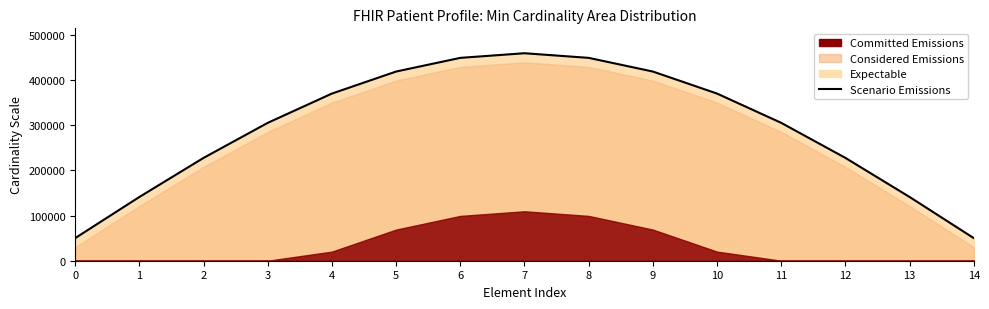

Where is the data nearest to the value 254750?

2